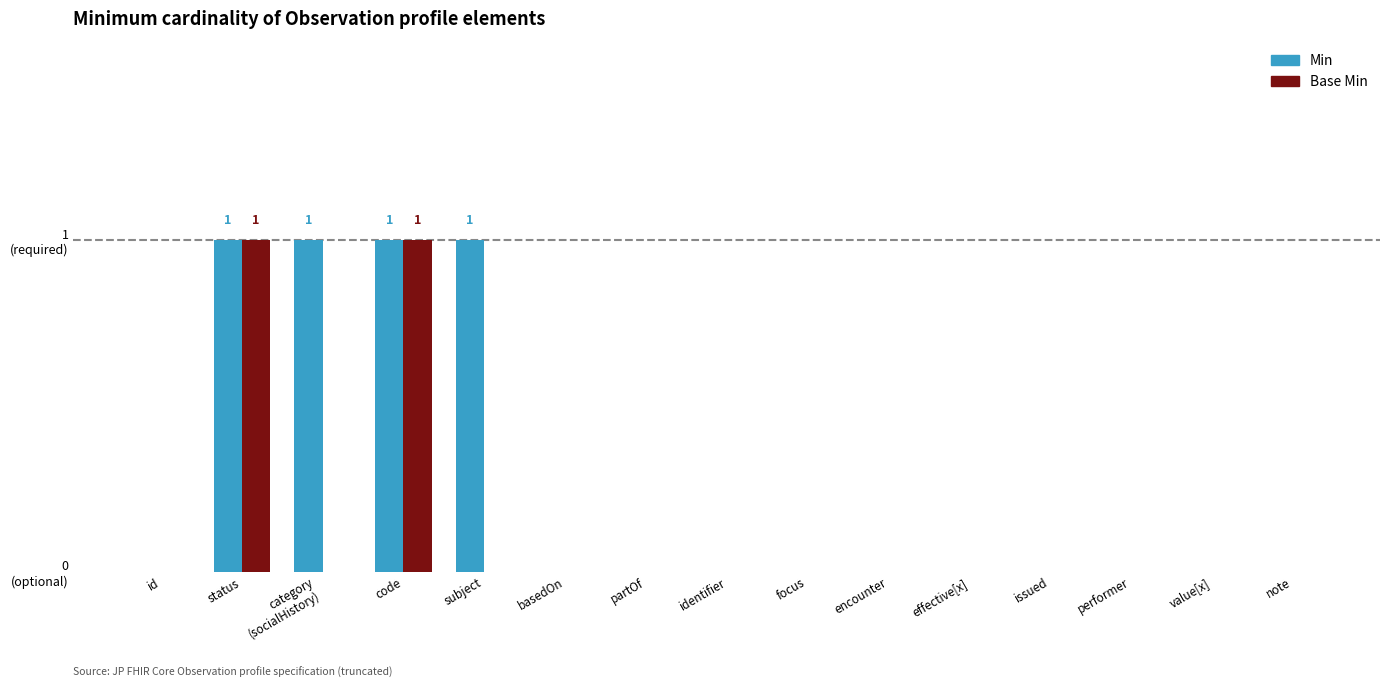

Are the bars horizontal?

No